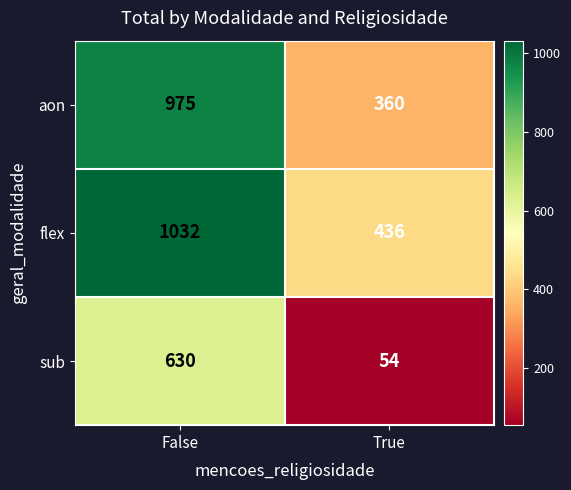

Reading right to left, extract all data points from this chart.

aon: 360	975
flex: 436	1032
sub: 54	630